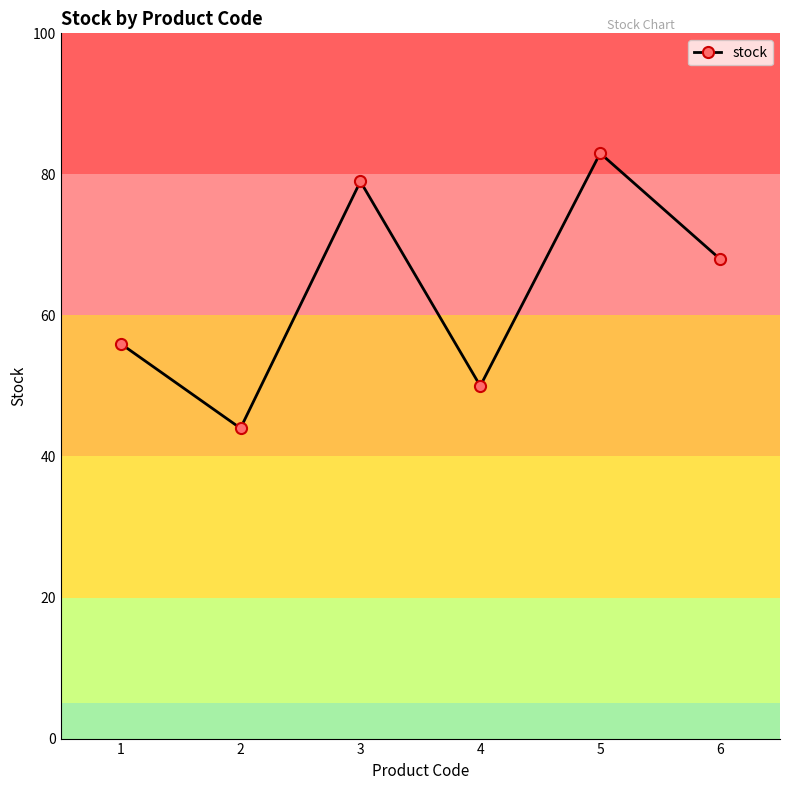

Read the value at 5.

83